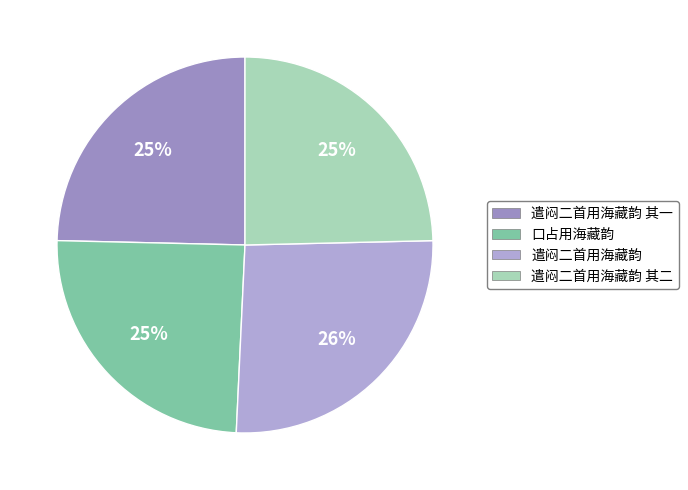

To the nearest percent, what is the average slice percentage?

25%